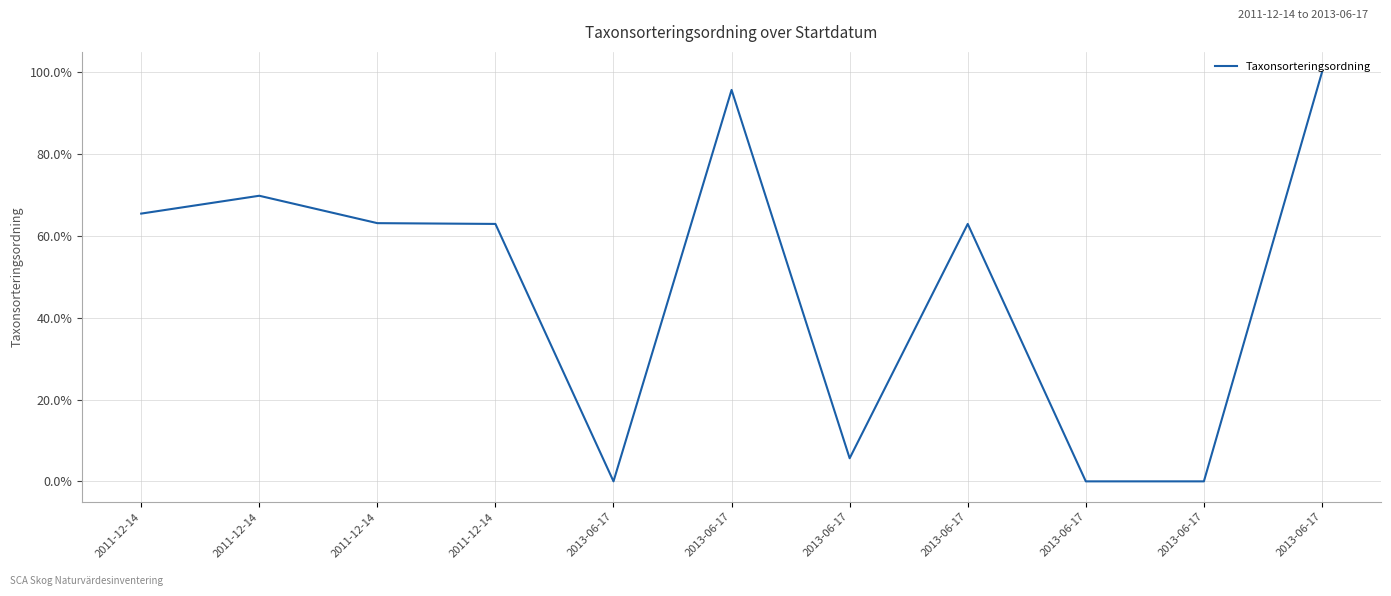

What is the change in value from 2011-12-14 to 2013-06-17?

-0.7